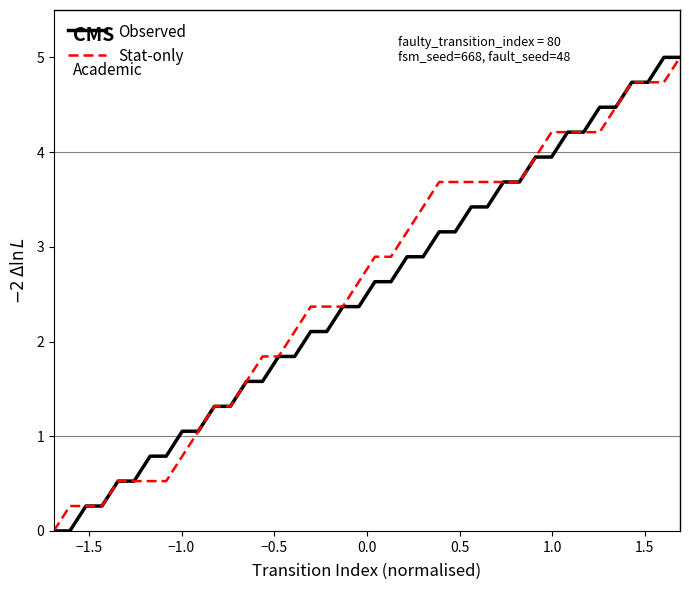

Reading right to left, transcribe all the data shown in this chart.

Observed: 5.0	5.0	4.7	4.7	4.5	4.5	4.2	4.2	3.9	3.9	3.7	3.7	3.4	3.4	3.2	3.2	2.9	2.9	2.6	2.6	2.4	2.4	2.1	2.1	1.8	1.8	1.6	1.6	1.3	1.3	1.1	1.1	0.8	0.8	0.5	0.5	0.3	0.3	0.0	0.0
Stat-only: 5.0	4.7	4.7	4.7	4.5	4.2	4.2	4.2	4.2	3.9	3.7	3.7	3.7	3.7	3.7	3.7	3.4	3.2	2.9	2.9	2.6	2.4	2.4	2.4	2.1	1.8	1.8	1.6	1.3	1.3	1.1	0.8	0.5	0.5	0.5	0.5	0.3	0.3	0.3	0.0